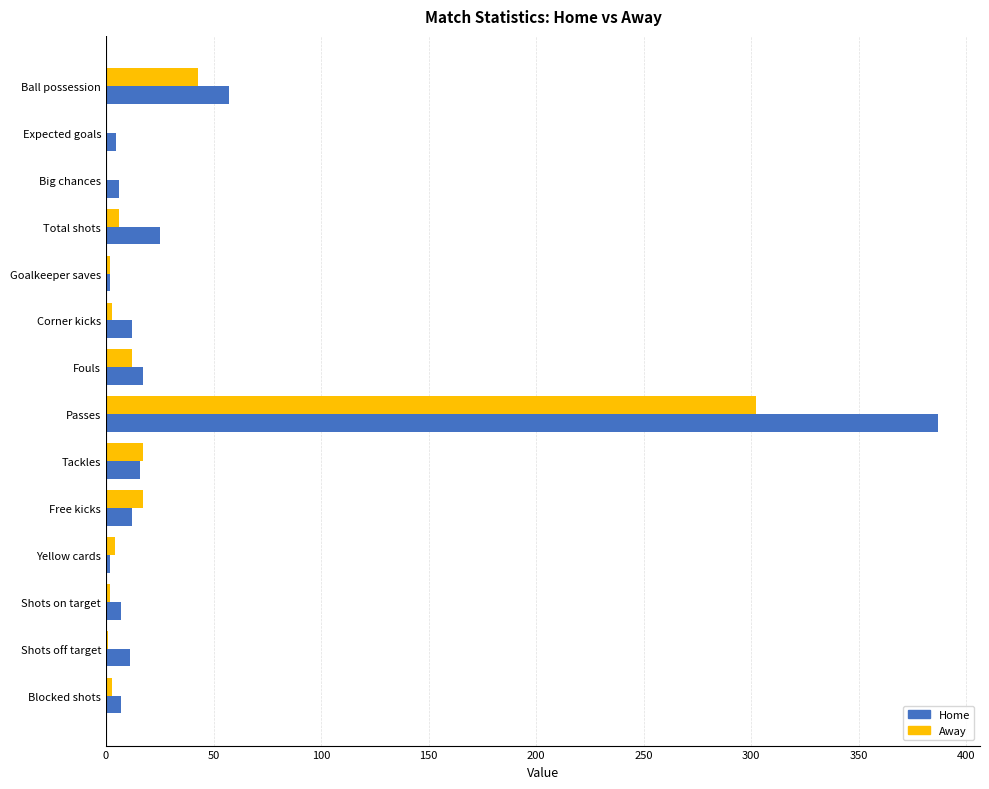

True or false: Away has a value of 79.3 at Passes.

False